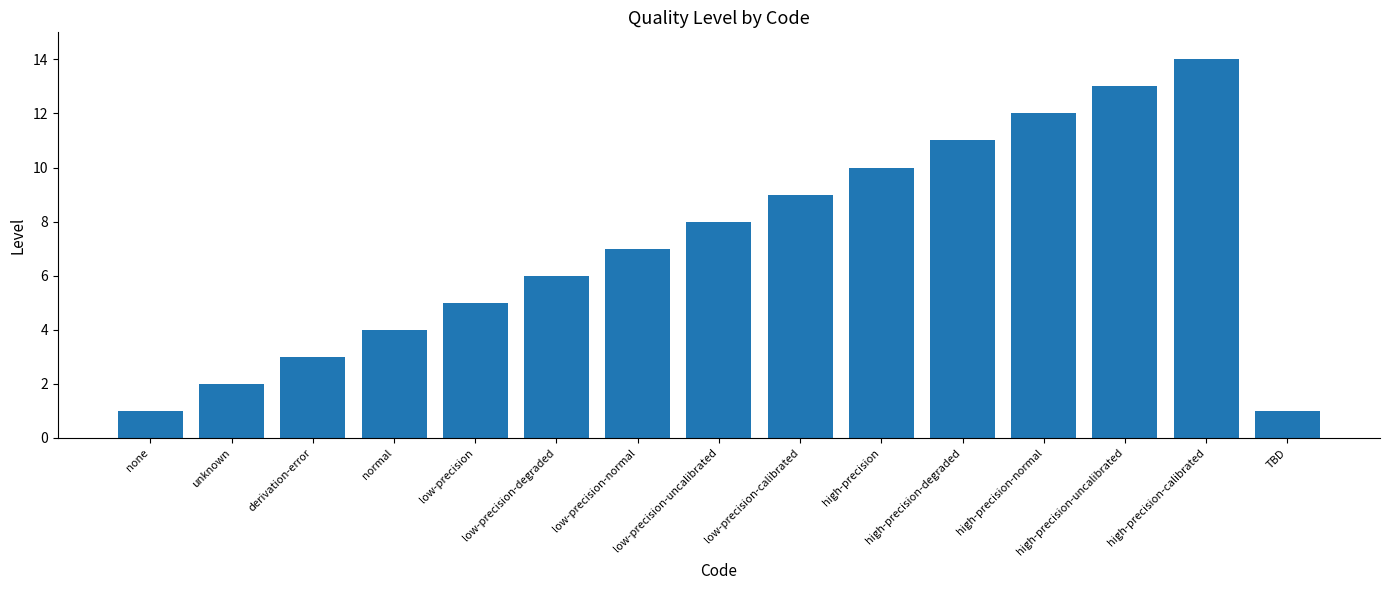

Where is the data nearest to the value 7?

low-precision-normal